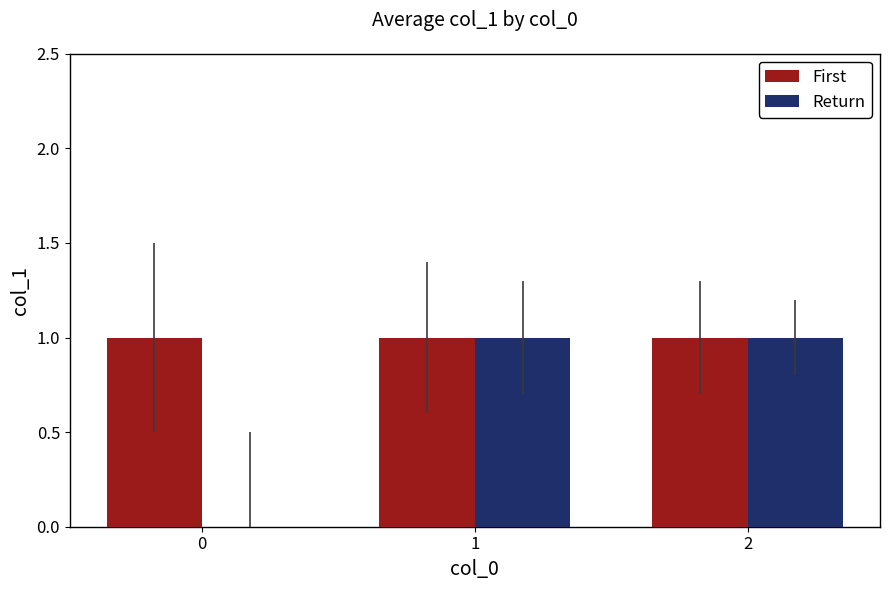

Is it true that Return equals 0 at 2?

False